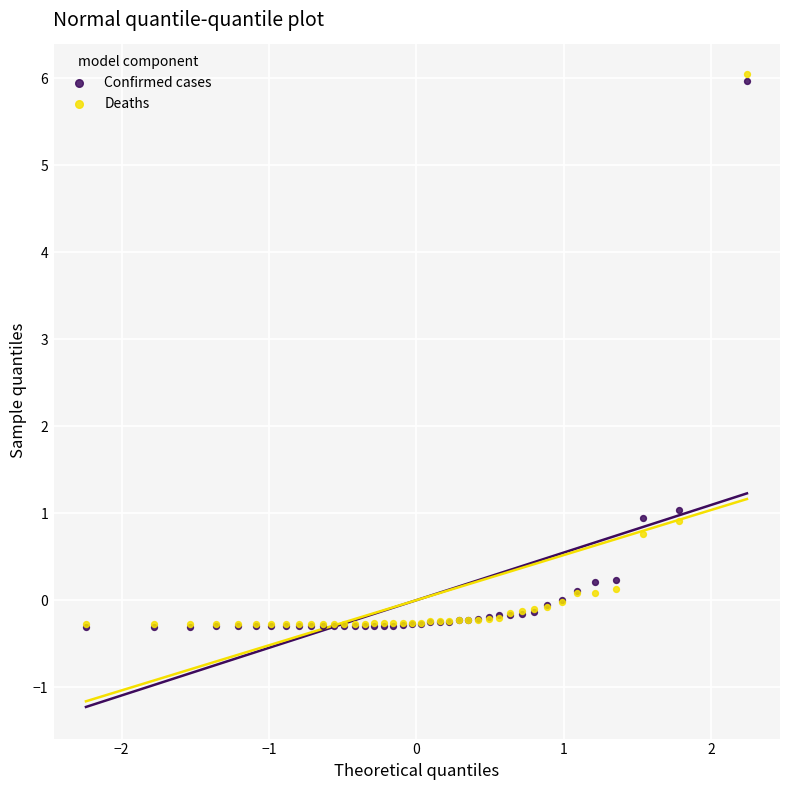

In the Confirmed cases series, what Y value is closest to 2?

1.0